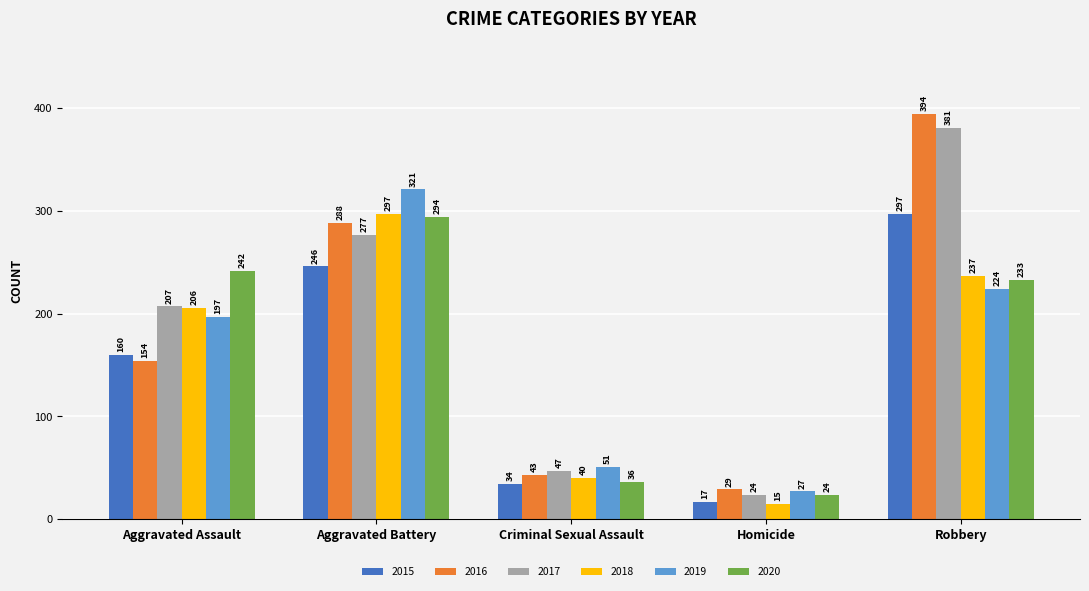

What is the total value across all series at Aggravated Assault?

1166